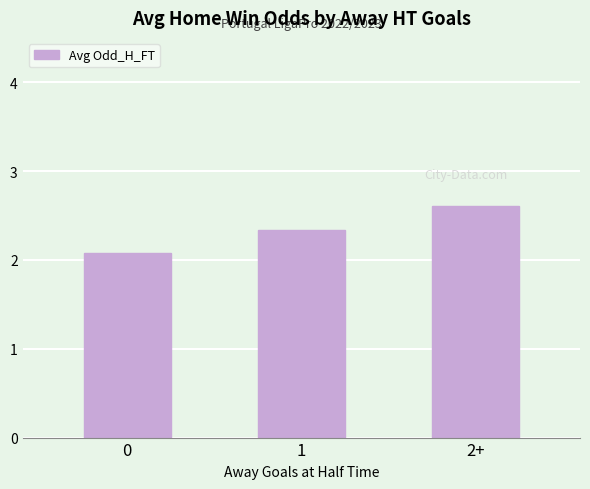

What is the sum of the values at 1 and 0?

4.4